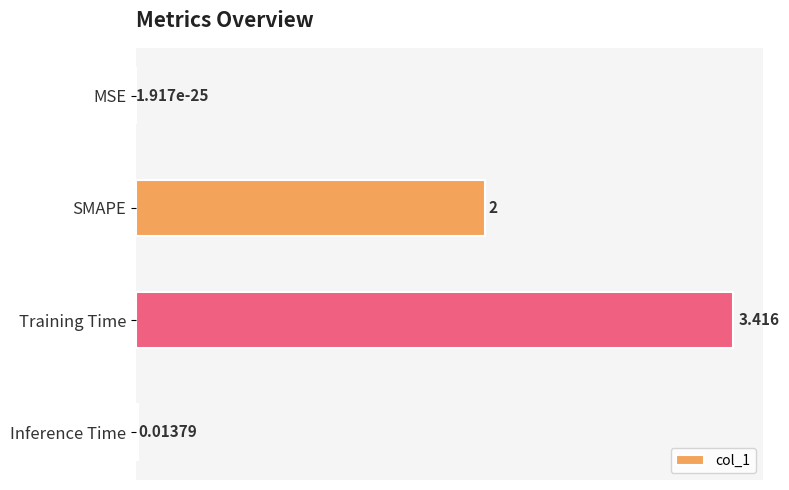

At which label is the value closest to 1?

Inference Time